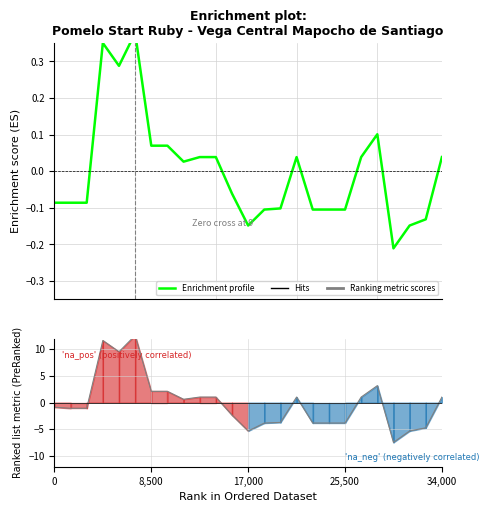

The Enrichment profile series shows -0.1 at 14. True or false?

True